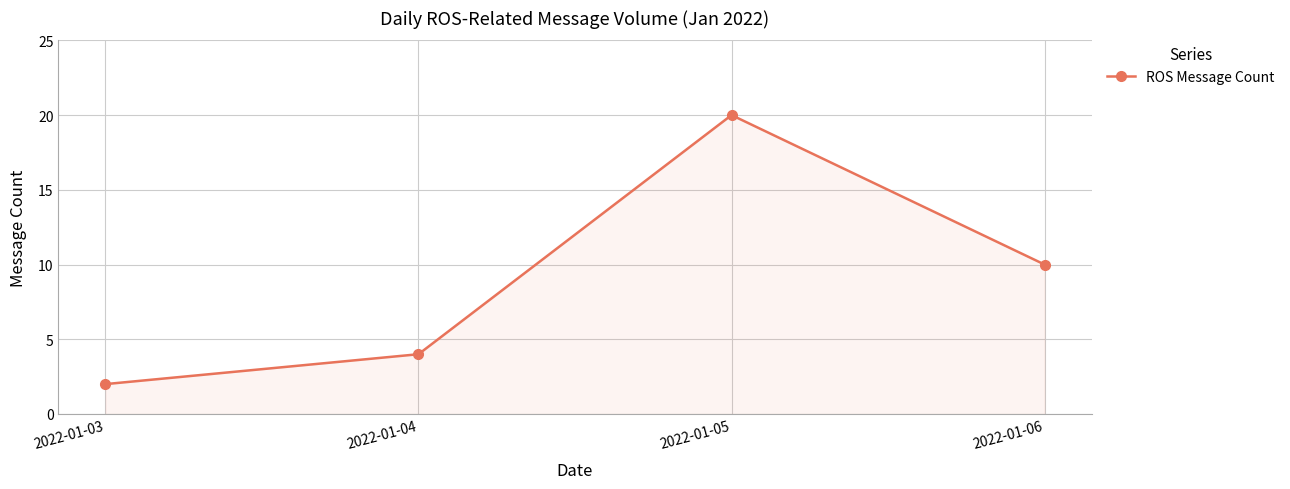

Rank the categories by value from lowest to highest.

2022-01-03, 2022-01-04, 2022-01-06, 2022-01-05